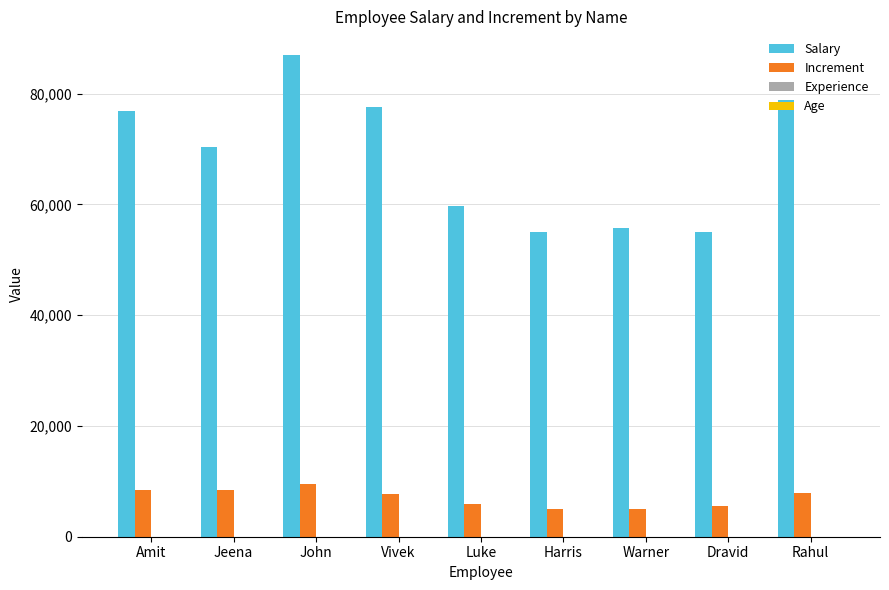

At which category is the sum across all series the highest?

John